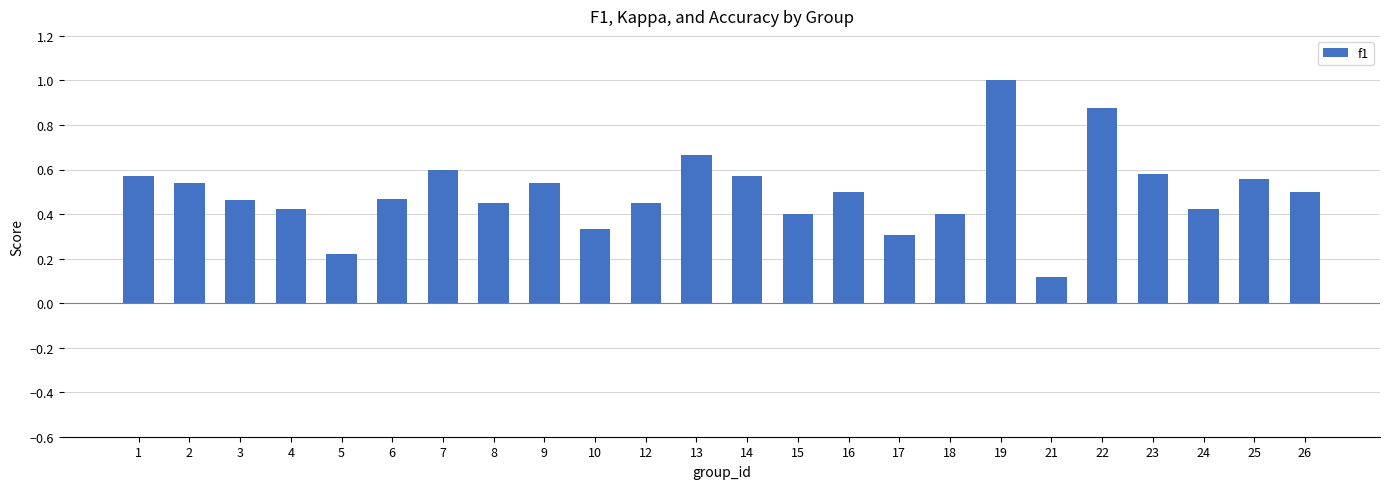

The chart shows a value of 0.5 at 3. True or false?

True